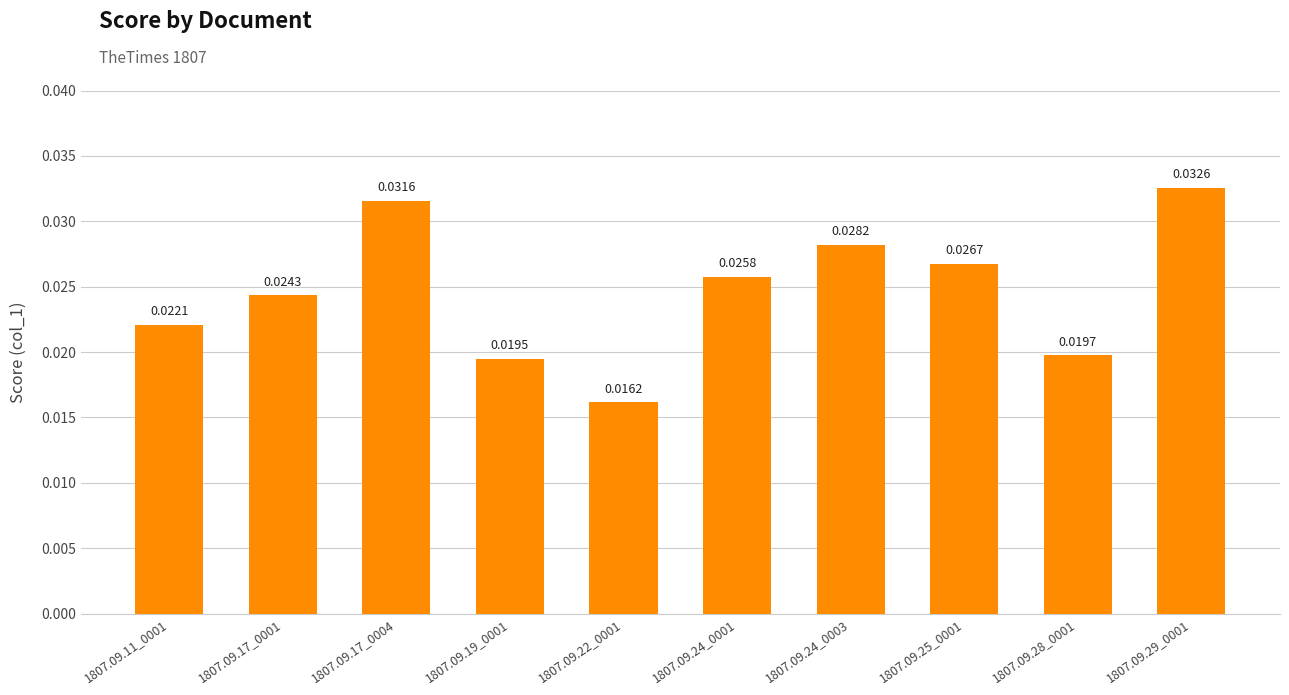

Which has a higher value, 1807.09.17_0001 or 1807.09.11_0001?

1807.09.17_0001